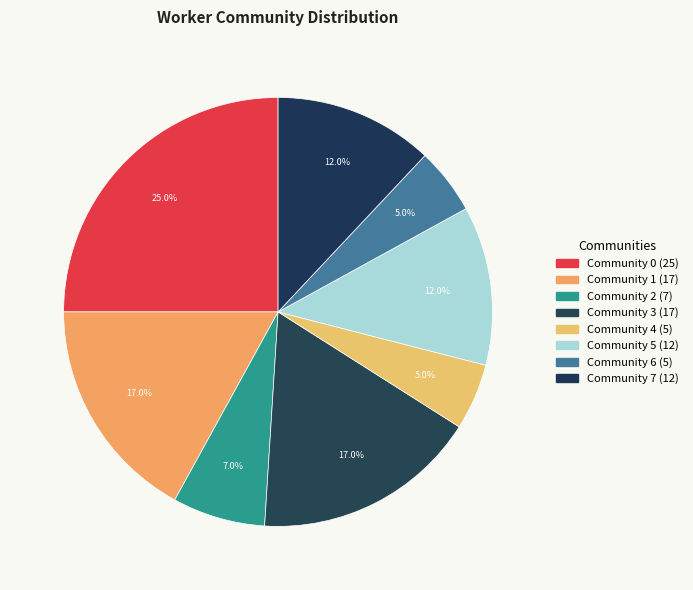

Approximately how many times larger is the value at Community 5 compared to Community 7?

1.0